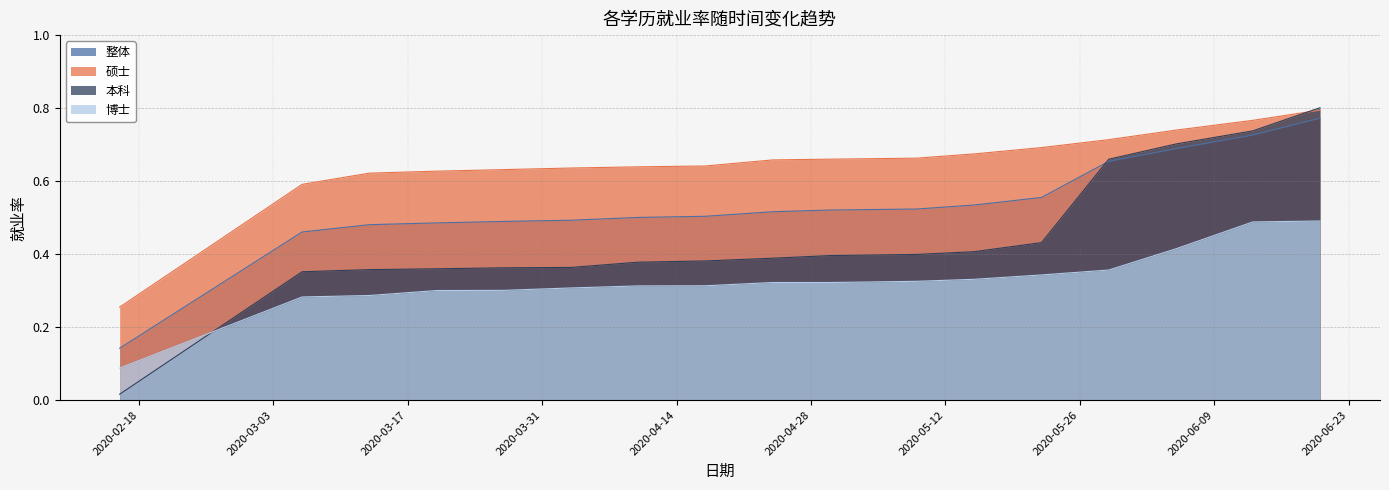

List the labels in order of 硕士 value, smallest first.

2020-02-16, 2020-03-06, 2020-03-13, 2020-03-20, 2020-03-27, 2020-04-03, 2020-04-10, 2020-04-17, 2020-04-24, 2020-04-30, 2020-05-09, 2020-05-15, 2020-05-22, 2020-05-29, 2020-06-05, 2020-06-13, 2020-06-20